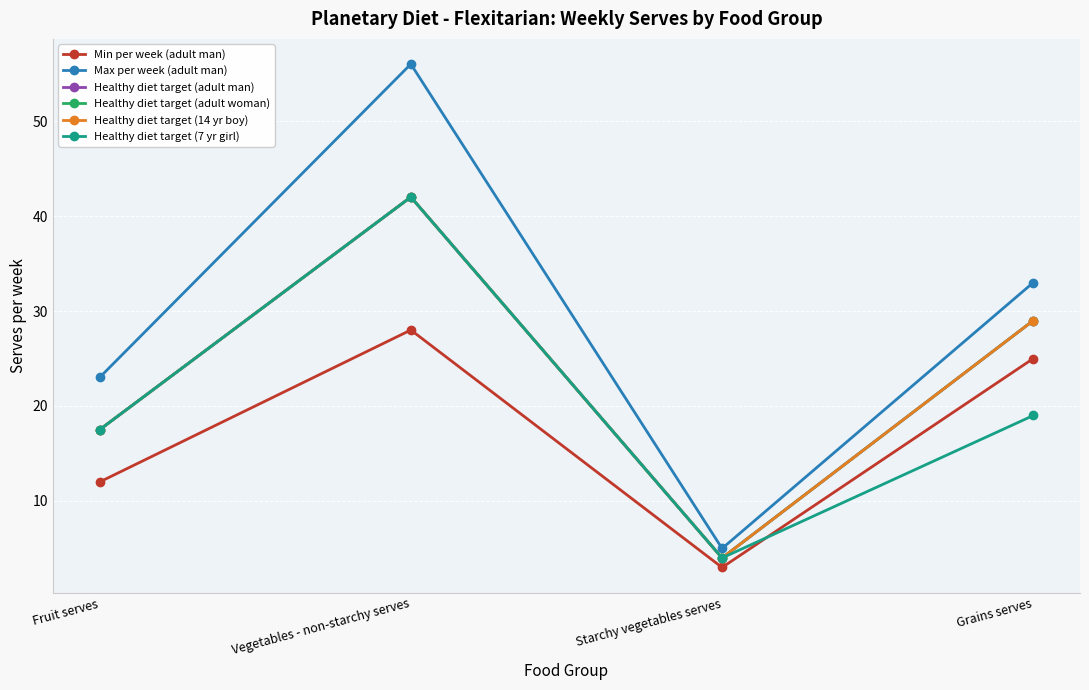

Rank the series by their maximum value, from lowest to highest.

Min per week (adult man), Healthy diet target (adult man), Healthy diet target (adult woman), Healthy diet target (14 yr boy), Healthy diet target (7 yr girl), Max per week (adult man)